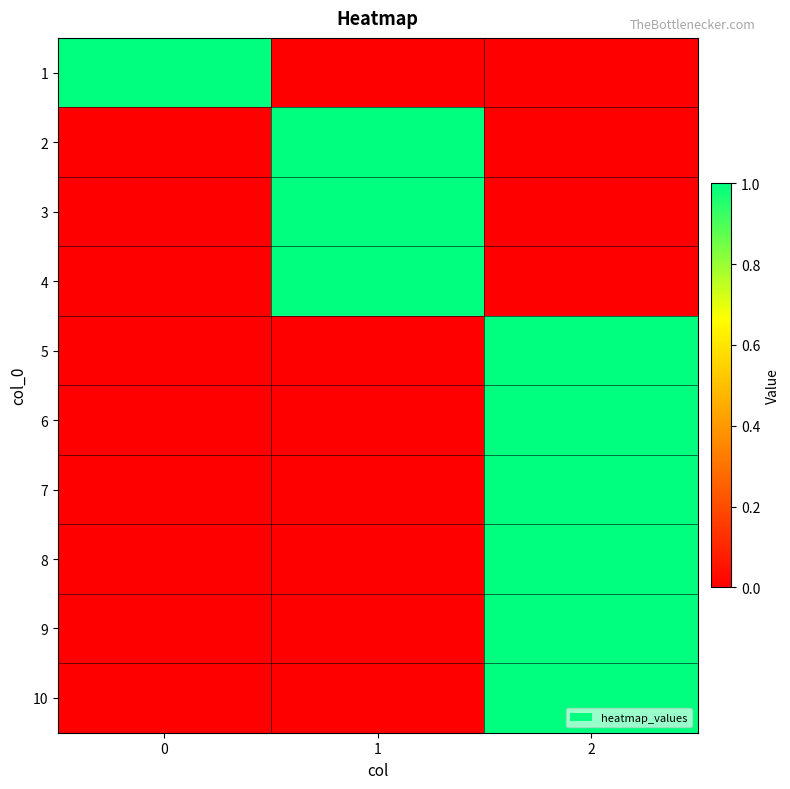

What is the greatest value displayed?

1